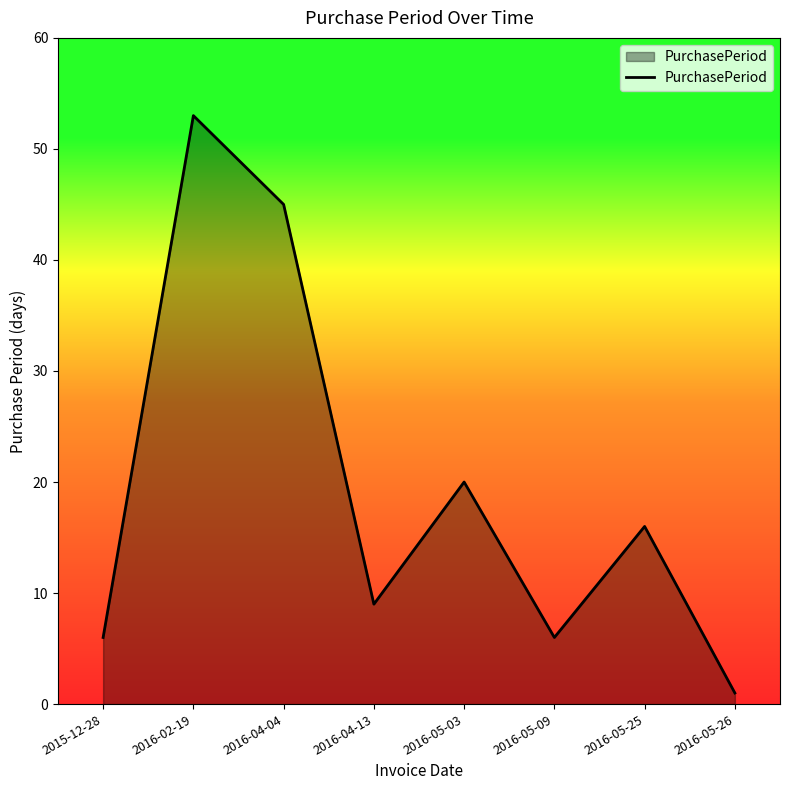

What is the difference between the maximum and minimum values?

52